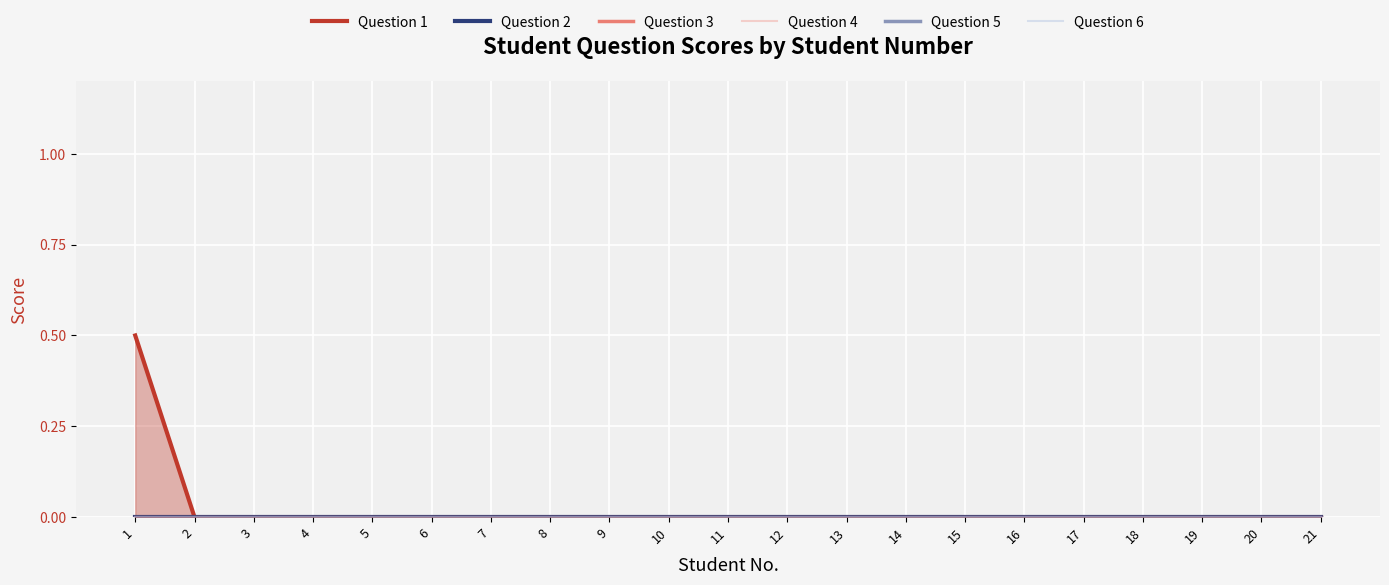

Reading left to right, transcribe all the data shown in this chart.

Question 1: 1=0.5	2=0.0	3=0.0	4=0.0	5=0.0	6=0.0	7=0.0	8=0.0	9=0.0	10=0.0	11=0.0	12=0.0	13=0.0	14=0.0	15=0.0	16=0.0	17=0.0	18=0.0	19=0.0	20=0.0	21=0.0
Question 2: 1=0.0	2=0.0	3=0.0	4=0.0	5=0.0	6=0.0	7=0.0	8=0.0	9=0.0	10=0.0	11=0.0	12=0.0	13=0.0	14=0.0	15=0.0	16=0.0	17=0.0	18=0.0	19=0.0	20=0.0	21=0.0
Question 3: 1=0.0	2=0.0	3=0.0	4=0.0	5=0.0	6=0.0	7=0.0	8=0.0	9=0.0	10=0.0	11=0.0	12=0.0	13=0.0	14=0.0	15=0.0	16=0.0	17=0.0	18=0.0	19=0.0	20=0.0	21=0.0
Question 4: 1=0.0	2=0.0	3=0.0	4=0.0	5=0.0	6=0.0	7=0.0	8=0.0	9=0.0	10=0.0	11=0.0	12=0.0	13=0.0	14=0.0	15=0.0	16=0.0	17=0.0	18=0.0	19=0.0	20=0.0	21=0.0
Question 5: 1=0.0	2=0.0	3=0.0	4=0.0	5=0.0	6=0.0	7=0.0	8=0.0	9=0.0	10=0.0	11=0.0	12=0.0	13=0.0	14=0.0	15=0.0	16=0.0	17=0.0	18=0.0	19=0.0	20=0.0	21=0.0
Question 6: 1=0.0	2=0.0	3=0.0	4=0.0	5=0.0	6=0.0	7=0.0	8=0.0	9=0.0	10=0.0	11=0.0	12=0.0	13=0.0	14=0.0	15=0.0	16=0.0	17=0.0	18=0.0	19=0.0	20=0.0	21=0.0